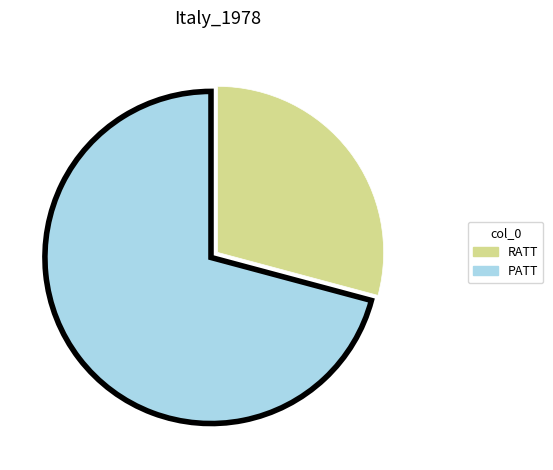

Count the number of slices in the pie.

2